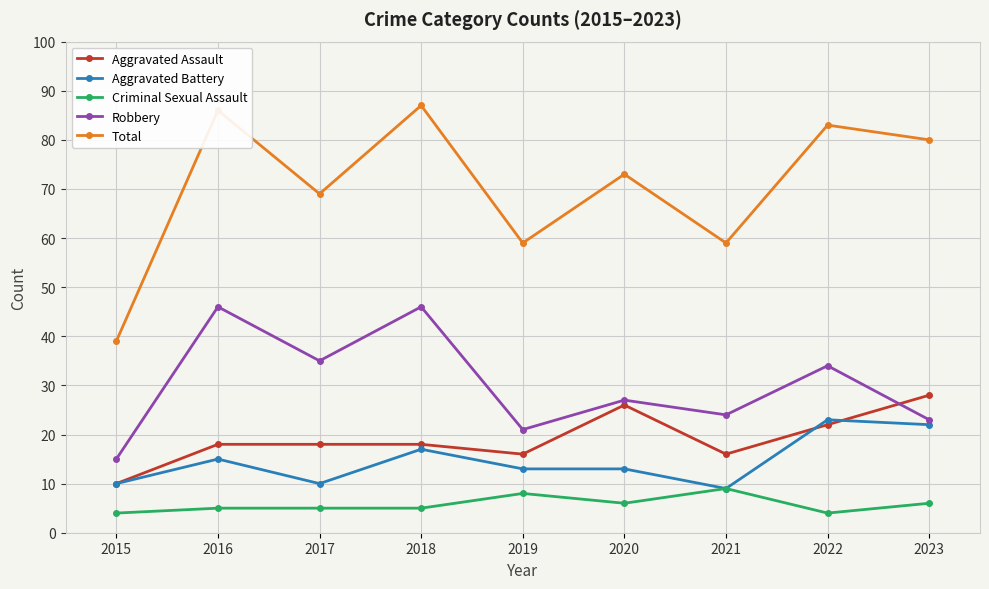

Count the number of categories in the chart.

9